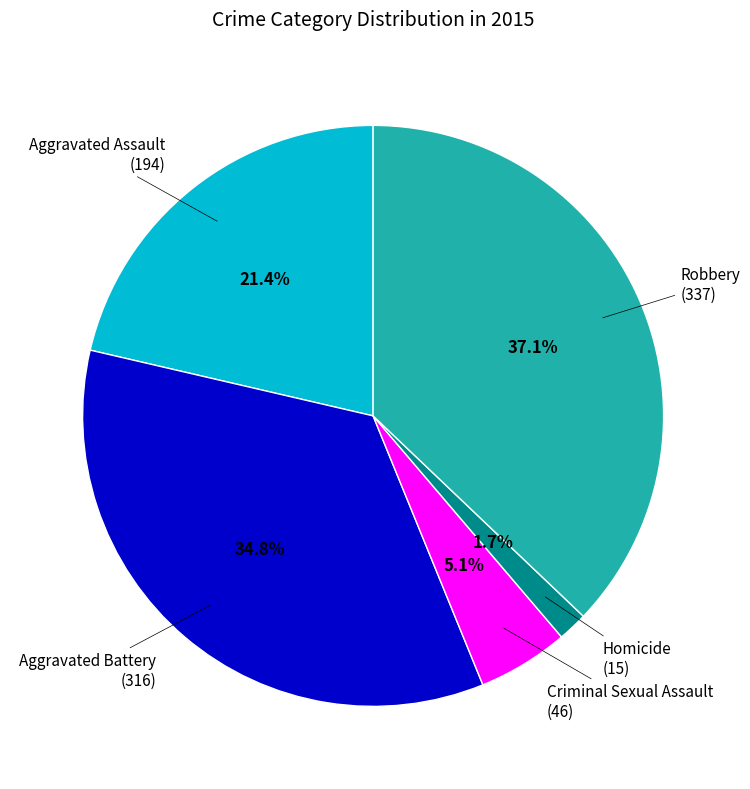

To the nearest percent, what is the combined percentage of Aggravated Battery and Criminal Sexual Assault?

40%